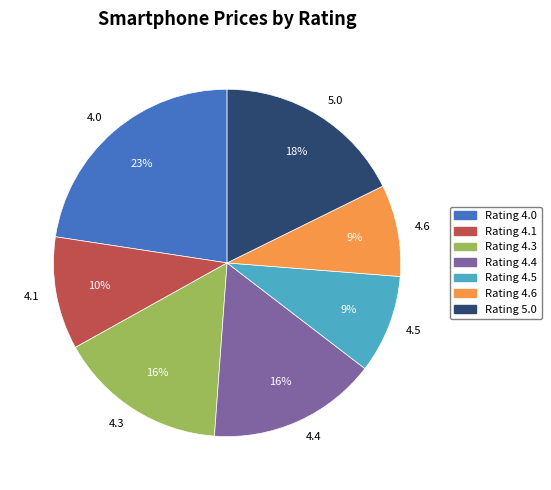

Is there any slice that represents more than half of the pie?

No